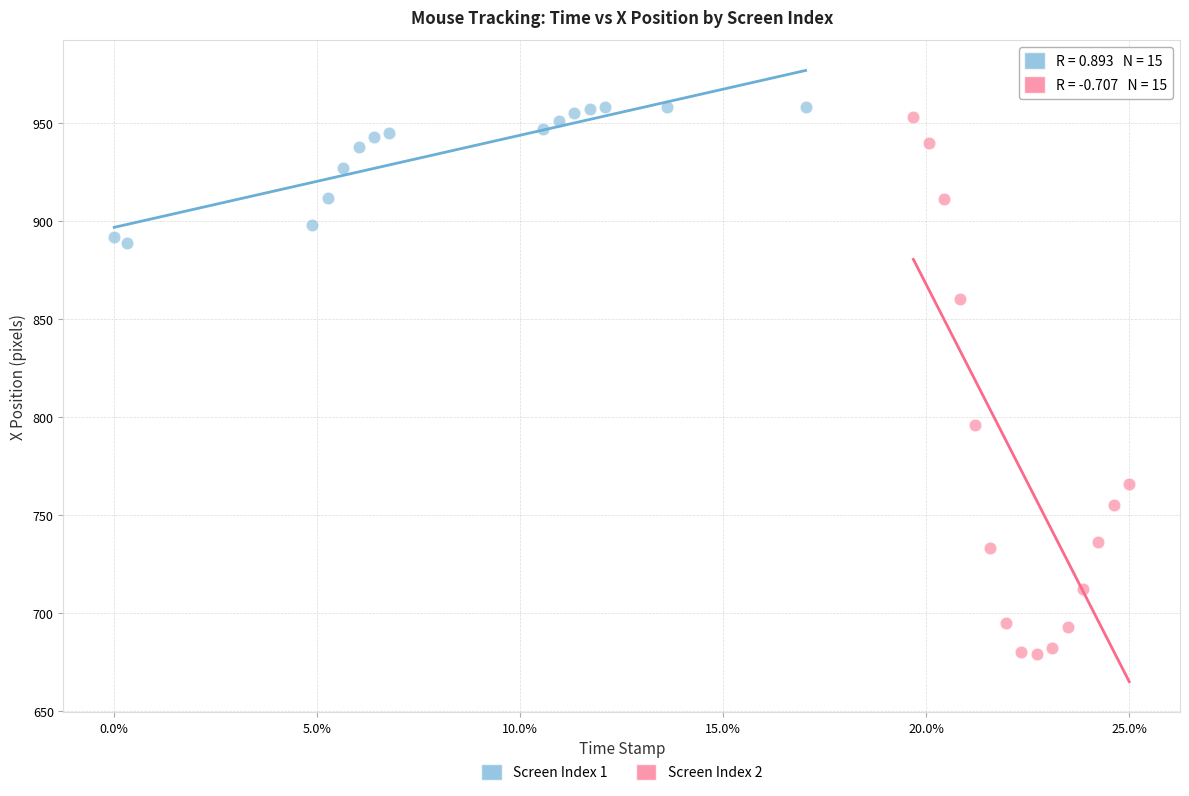

Which series contains the lowest Y value?

Screen Index 2